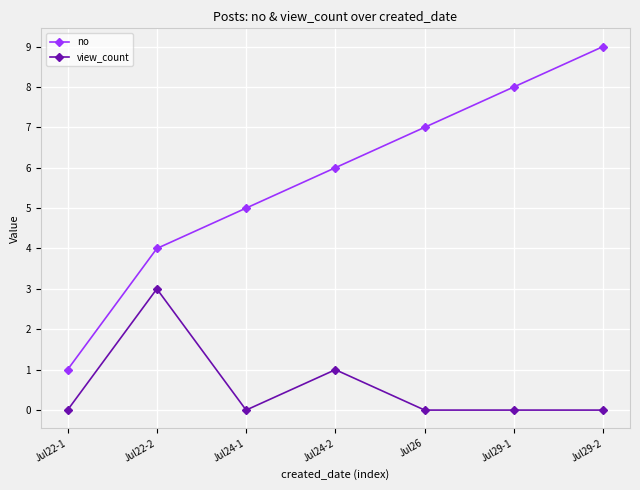

True or false: no has a value of 15 at Jul29-2.

False